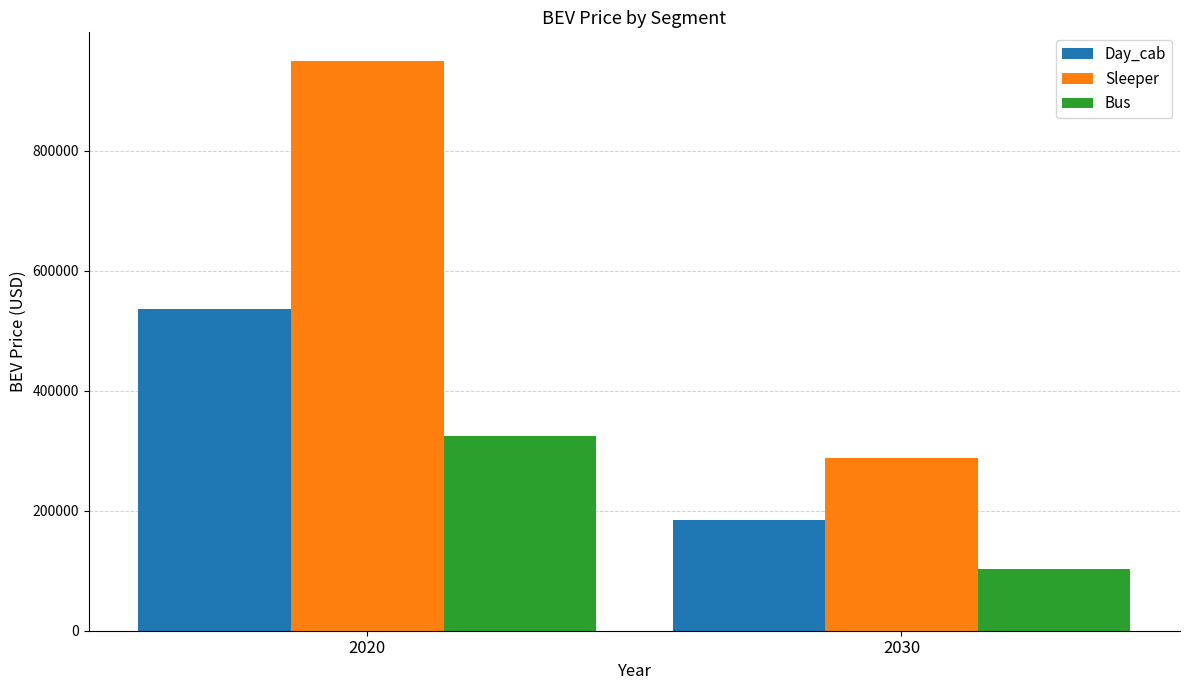

Reading right to left, transcribe all the data shown in this chart.

Day_cab: 2030=184001.5	2020=536184.9
Sleeper: 2030=288225.4	2020=949388.8
Bus: 2030=103243.8	2020=324793.7